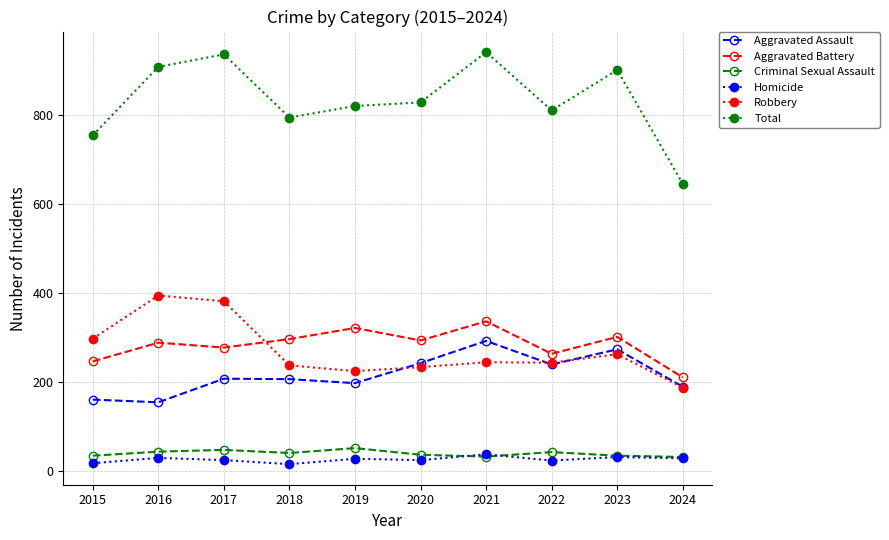

The value of Robbery at 2024 is 187. True or false?

True